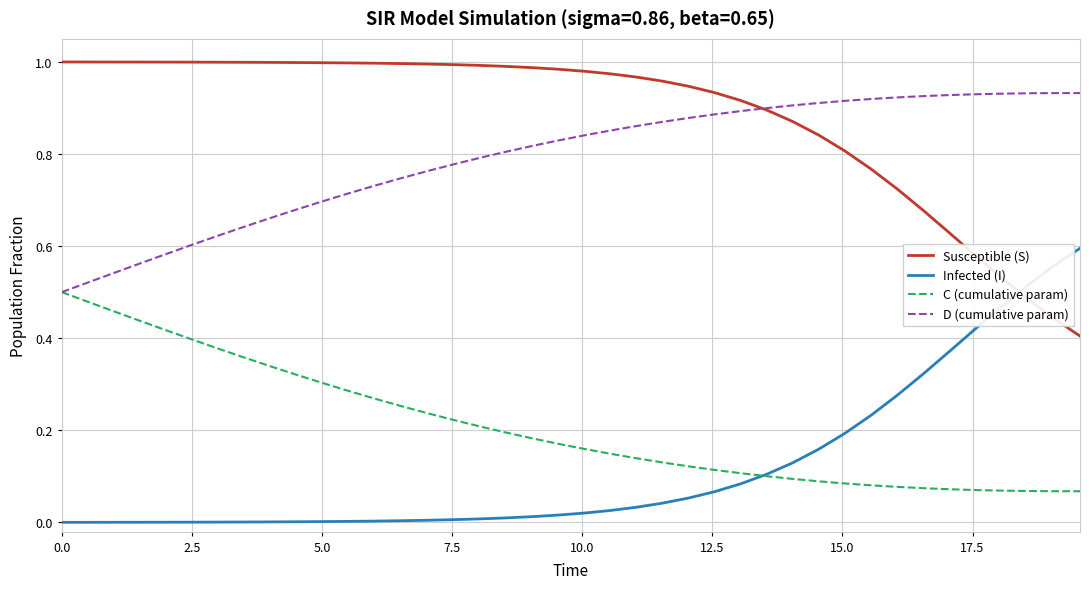

List the series in order of their peak value, highest first.

Susceptible (S), D (cumulative param), Infected (I), C (cumulative param)